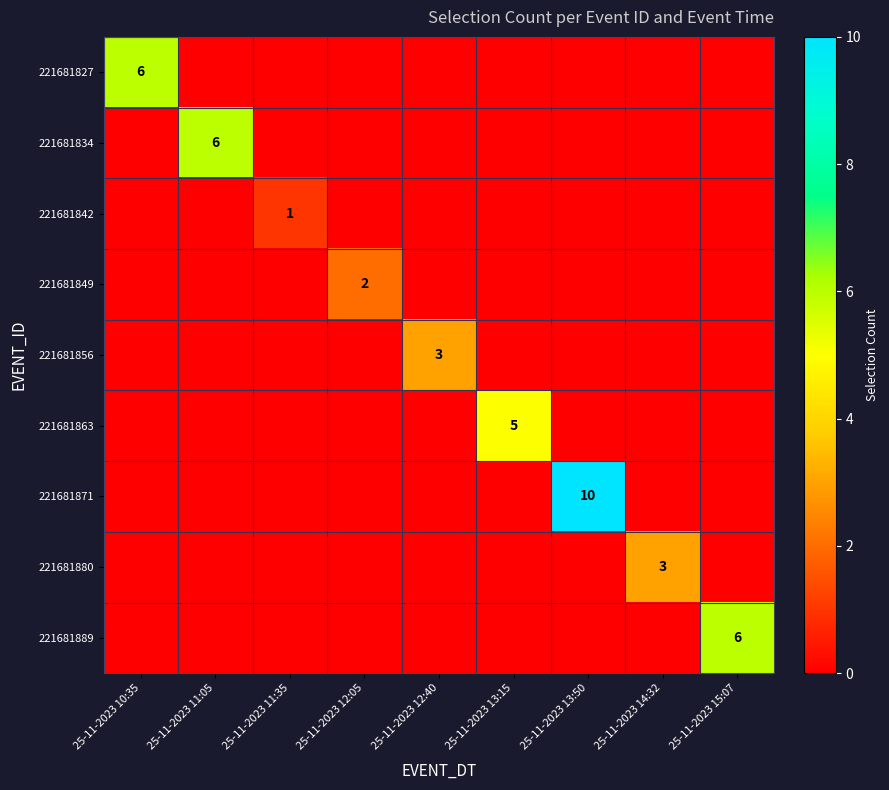

Which category has the lowest value across all series?

25-11-2023 11:05